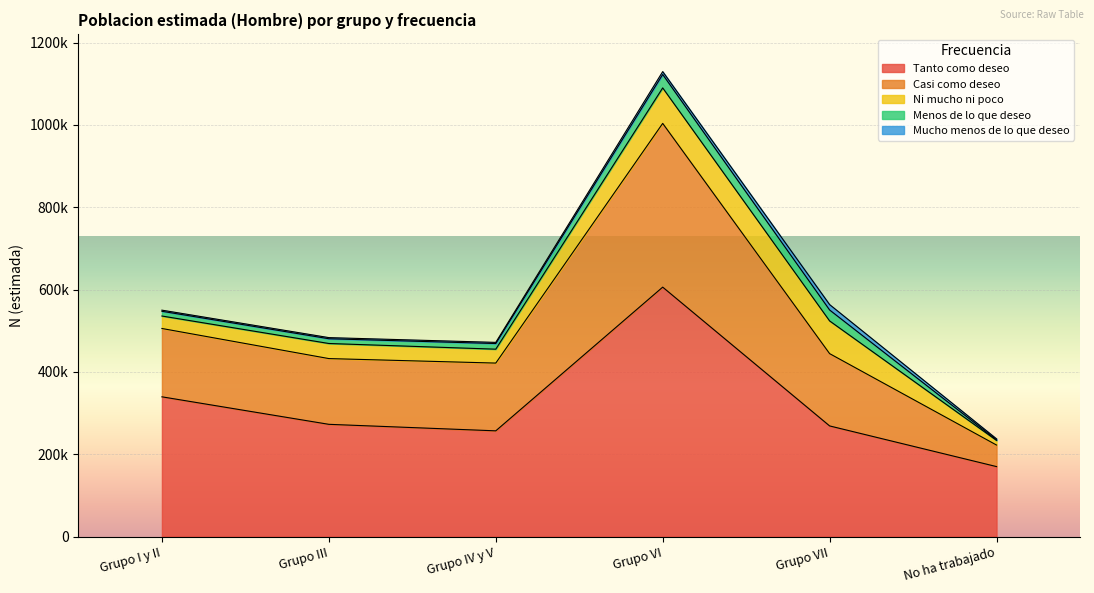

Is it true that Menos de lo que deseo equals 26547 at Grupo VII?

True